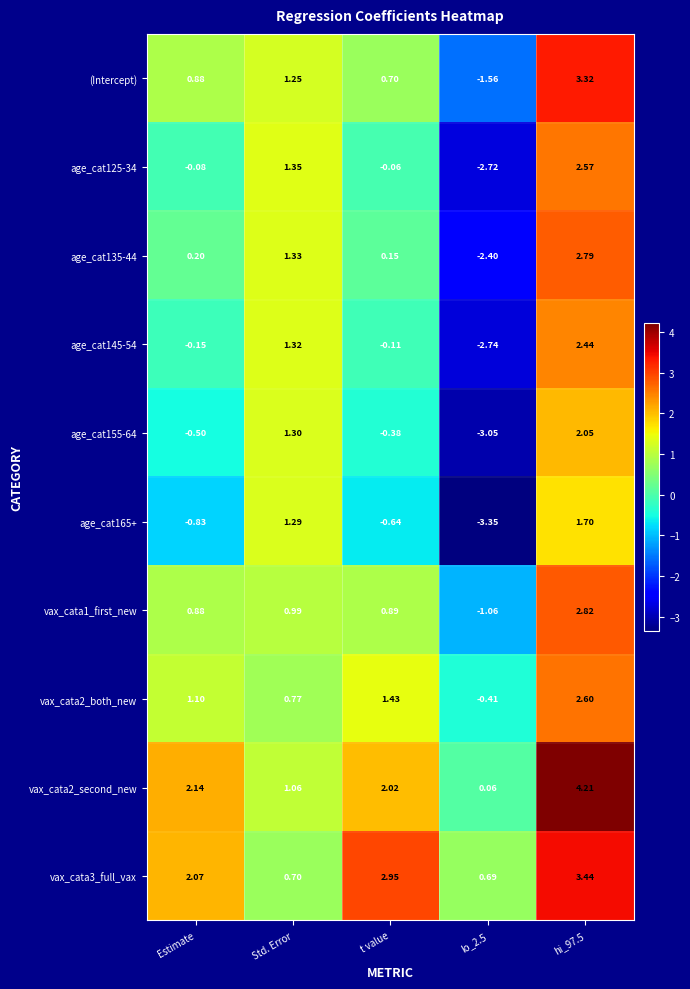

Is the value of age_cat165+ at Estimate greater than the value of age_cat135-44 at Estimate?

No